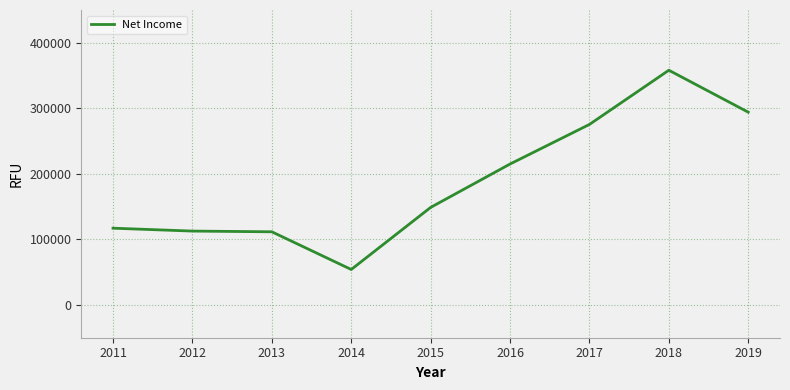

What is the change in value from 2012 to 2015?

+36100